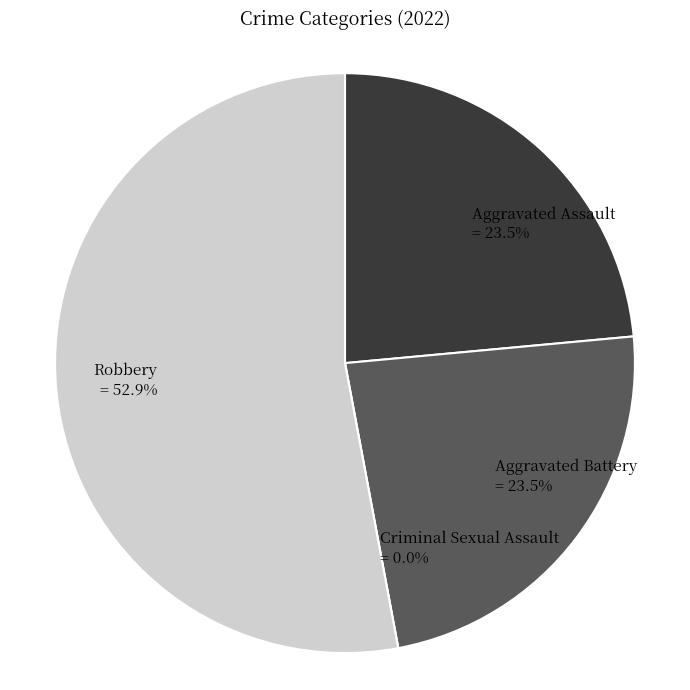

What percentage do Robbery and Aggravated Battery together represent?

76.5%